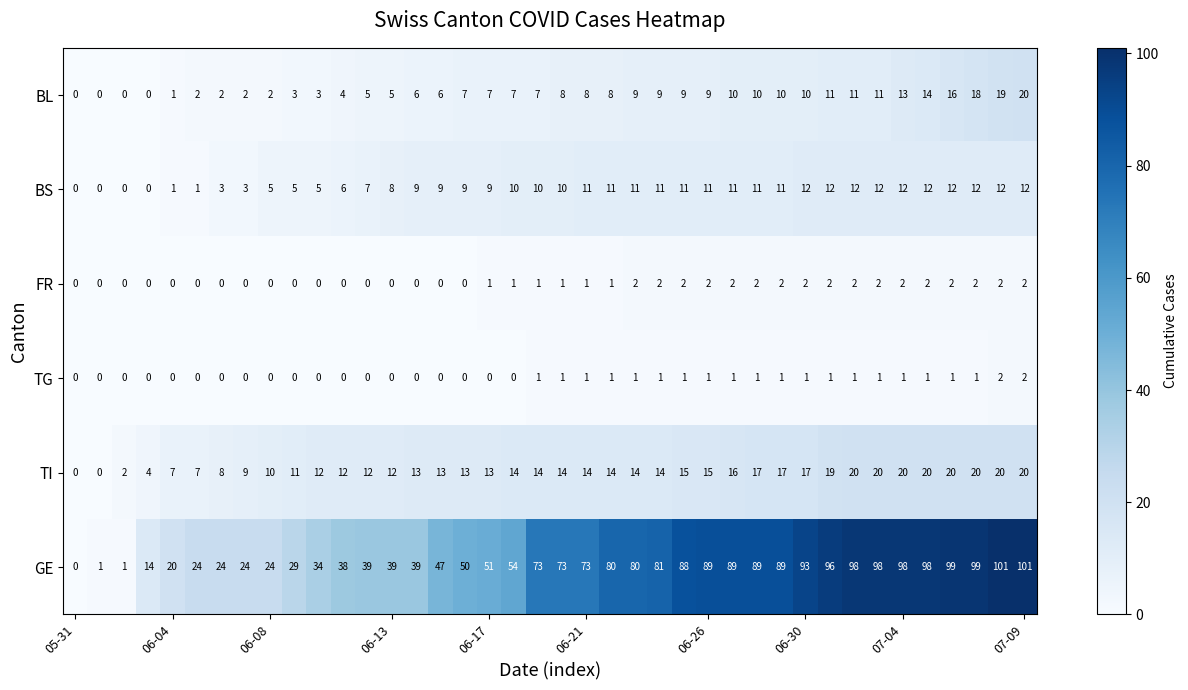

Which series has the largest total across all categories?

GE